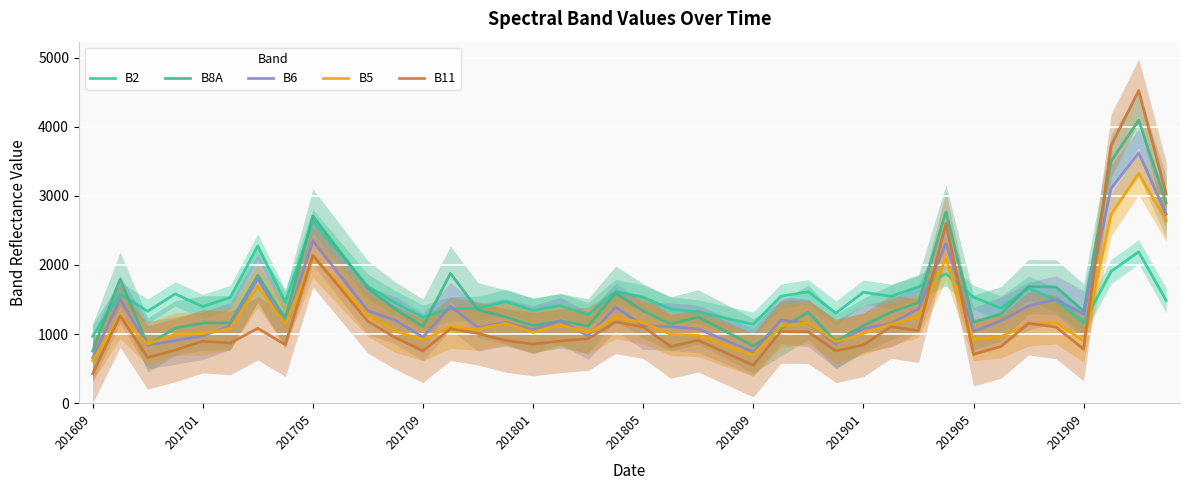

What are all the series names shown in the legend?

B2, B8A, B6, B5, B11